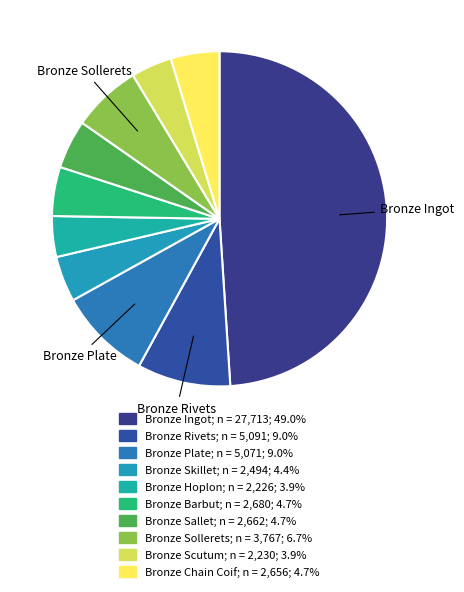

What percentage do Bronze Sallet and Bronze Hoplon together represent?

8.6%